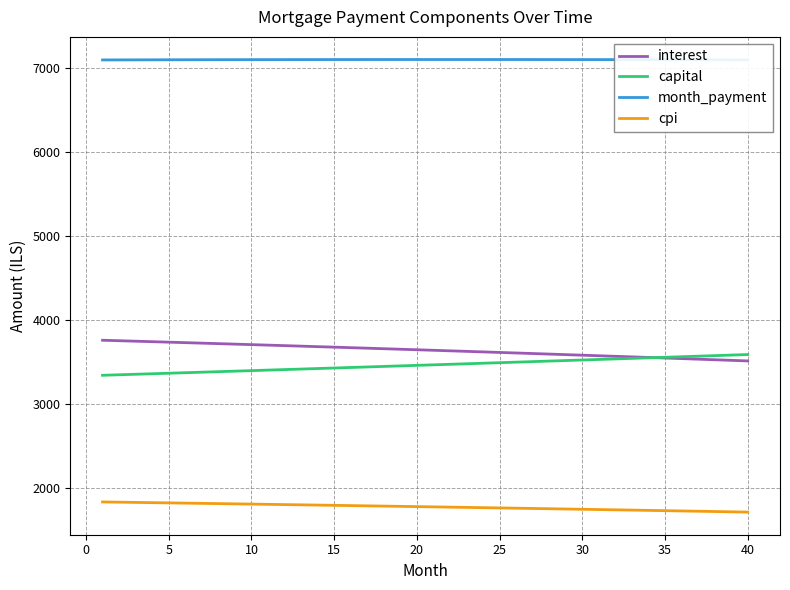

Count the number of categories in the chart.

40